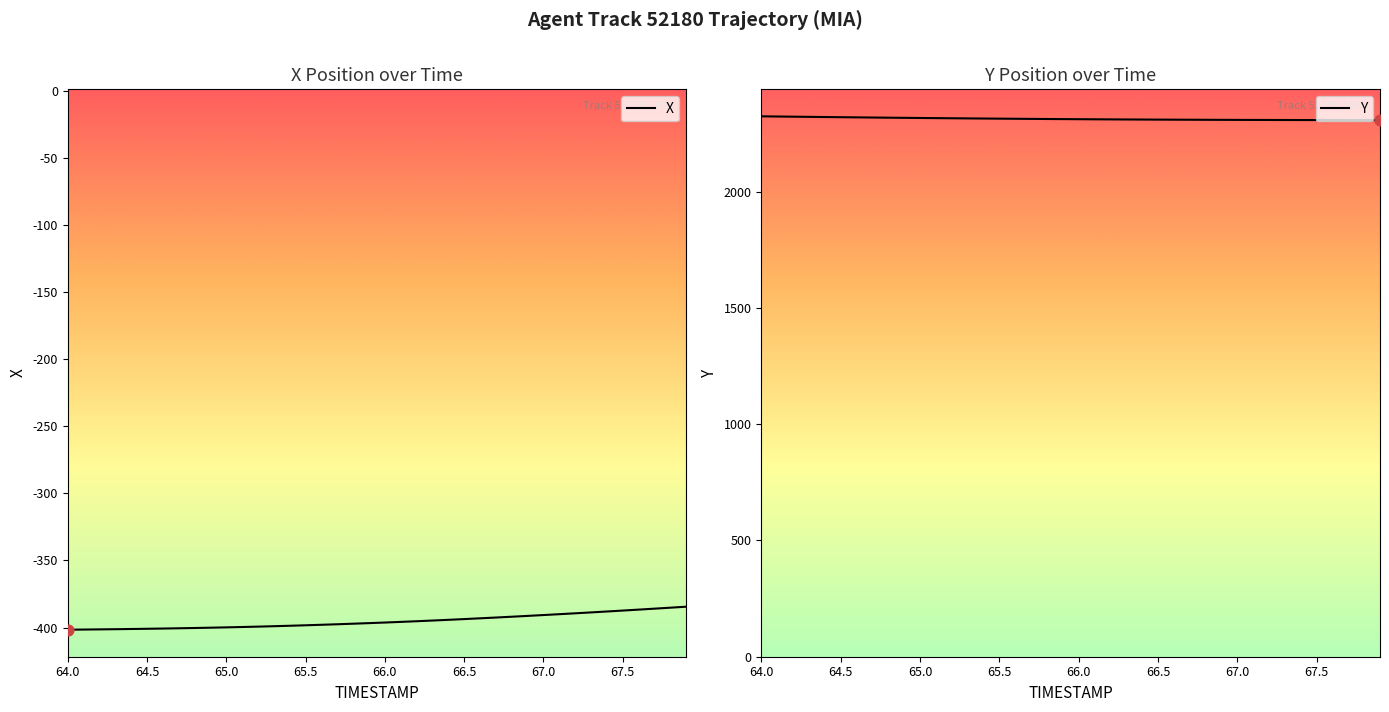

What is the minimum value for X?

-401.6